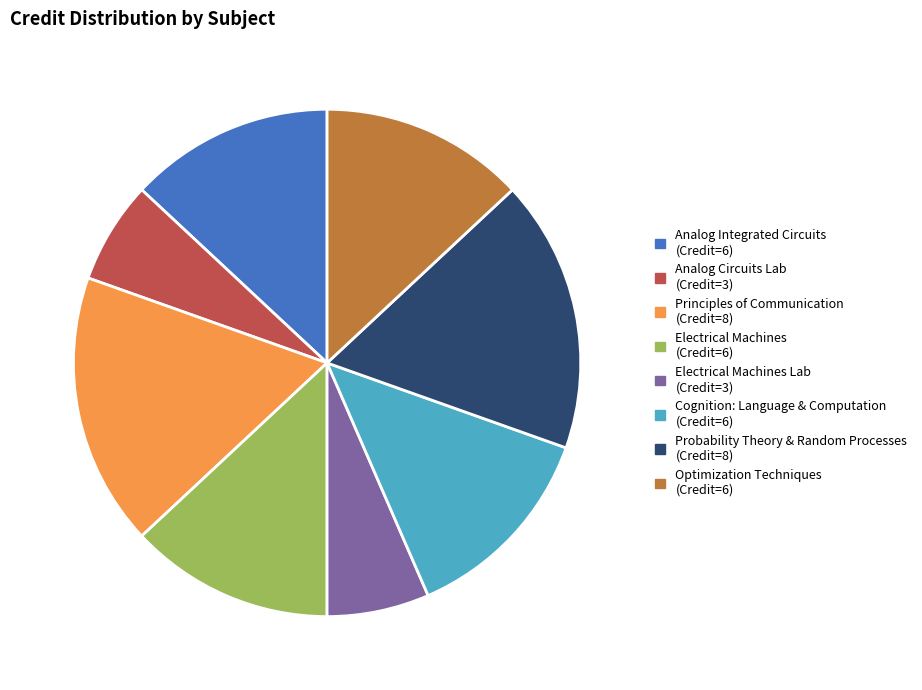

Is there a majority slice in this chart?

No